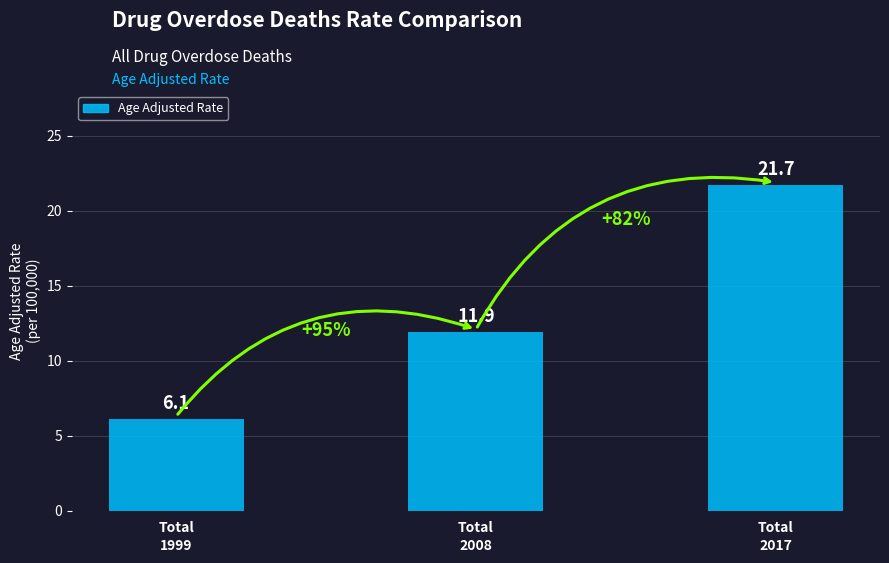

List the labels in order of value, smallest first.

Total
1999, Total
2008, Total
2017